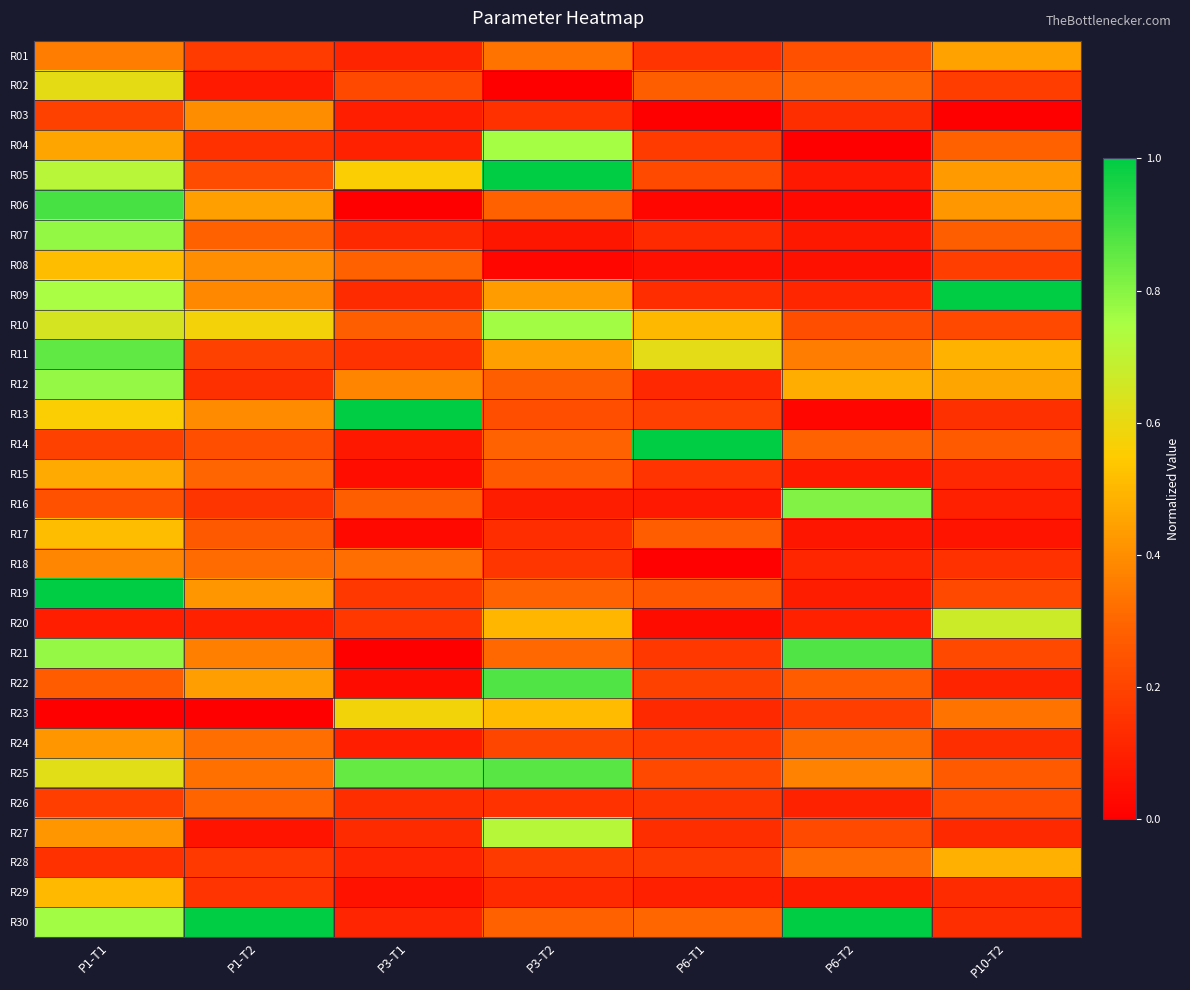

Which series has the largest total across all categories?

R30